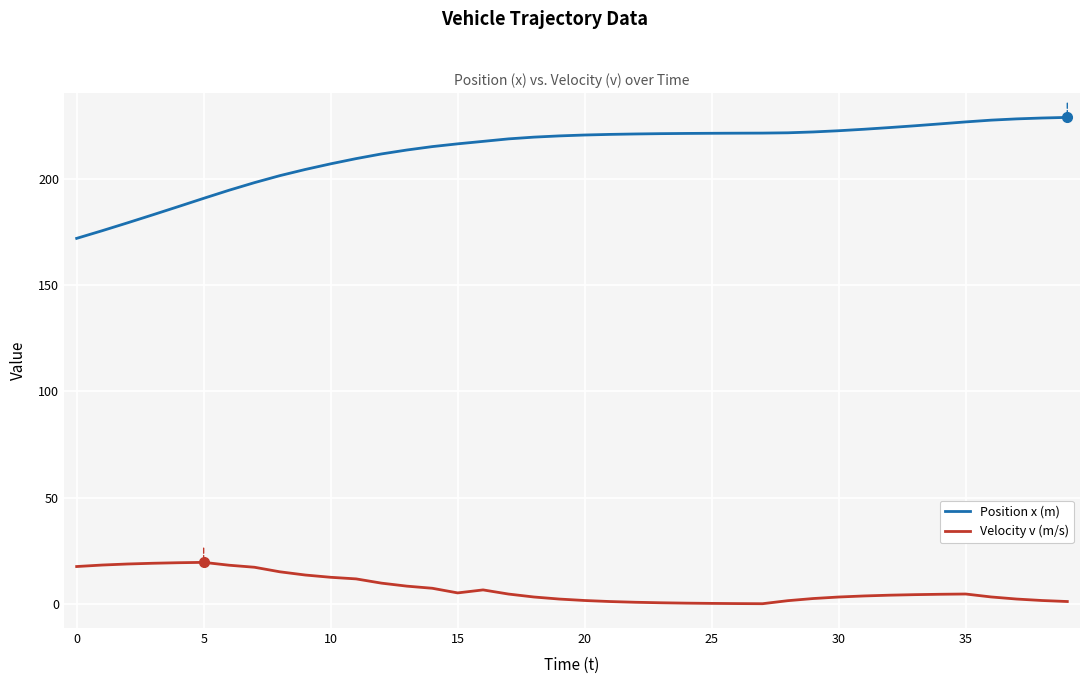

True or false: Velocity v (m/s) has more than 0 interior local peaks.

True